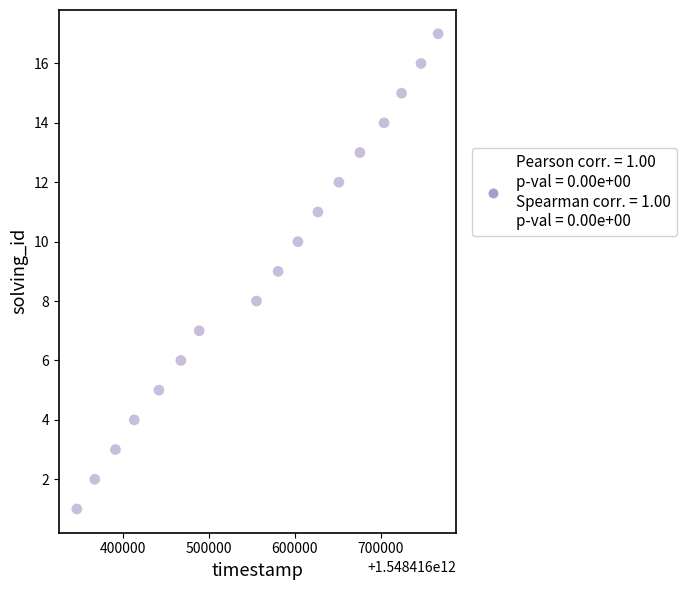

What is the range of Y values (max minus min)?

16